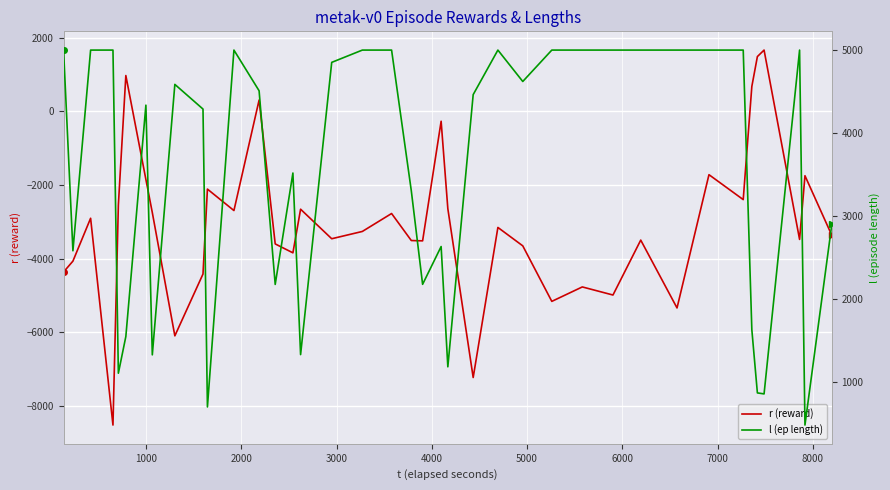

What are all the series names shown in the legend?

r (reward), l (ep length)